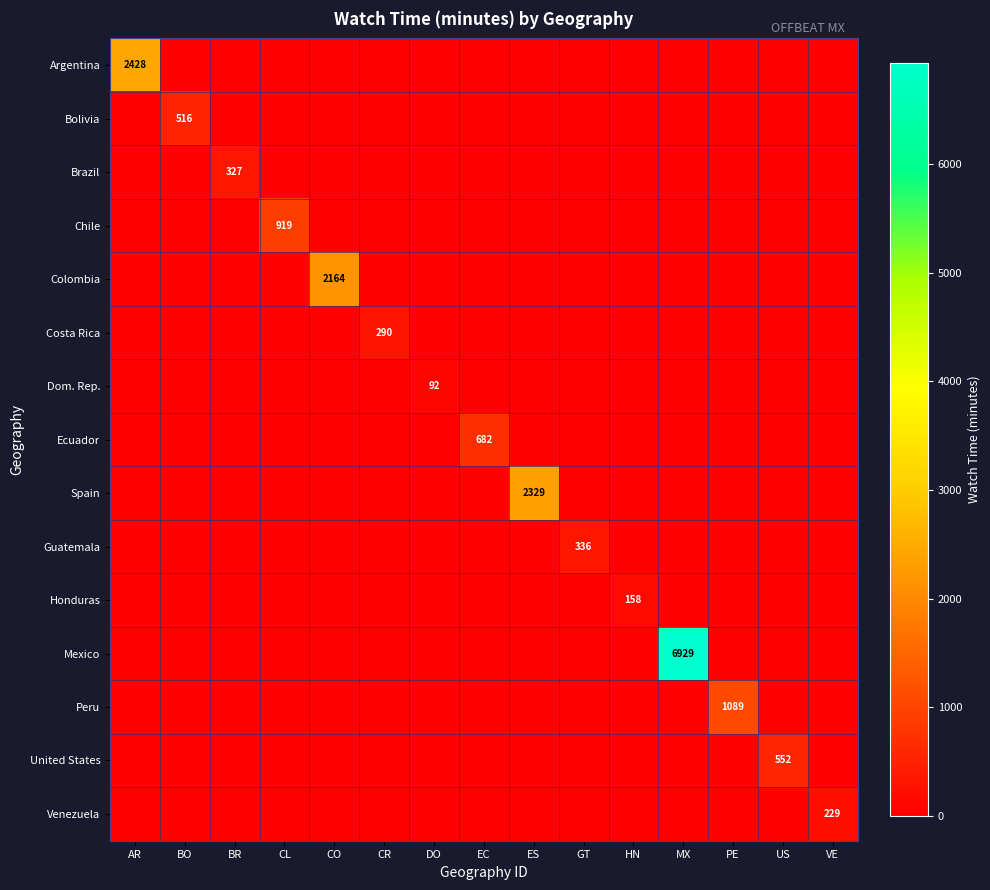

Between PE and VE, which is larger?

PE